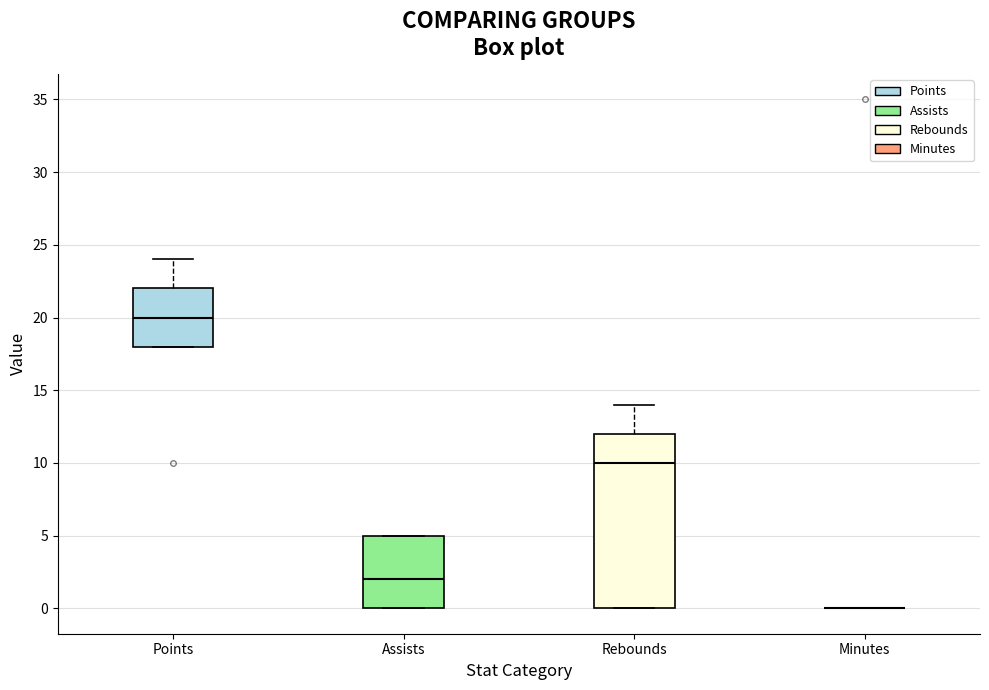

Reading left to right, read every box against the y-axis: the position of its median line, the range the box covers, and the ends of its whiskers. The values are not printed on the chart, so give them approximately, as read against the axis.

Points: median 20, box 18 to 22, whiskers 18 to 24
Assists: median 2, box 0 to 5, whiskers 0 to 5
Rebounds: median 10, box 0 to 12, whiskers 0 to 14
Minutes: box collapsed to a line at 0, whiskers 0 to 0